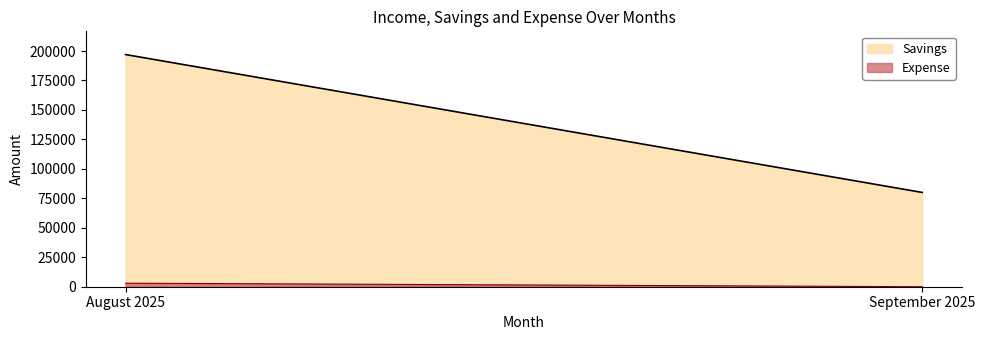

Rank the series at August 2025 from highest to lowest value.

Savings, Expense